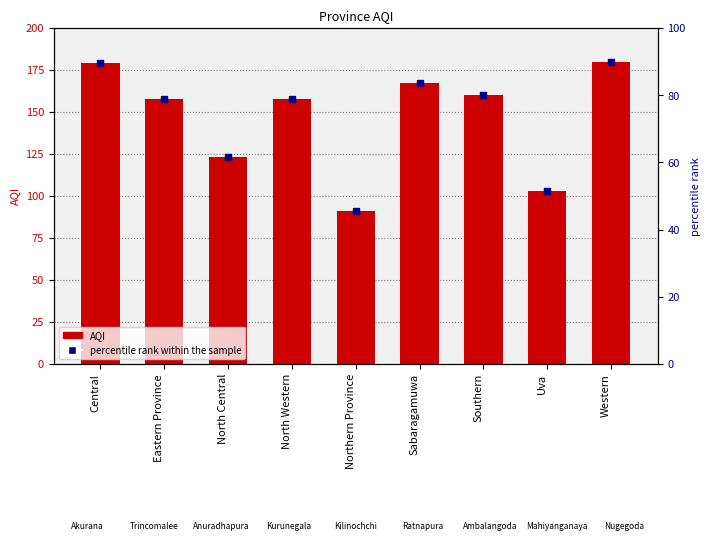

Which series reaches the minimum Y coordinate?

percentile rank within the sample